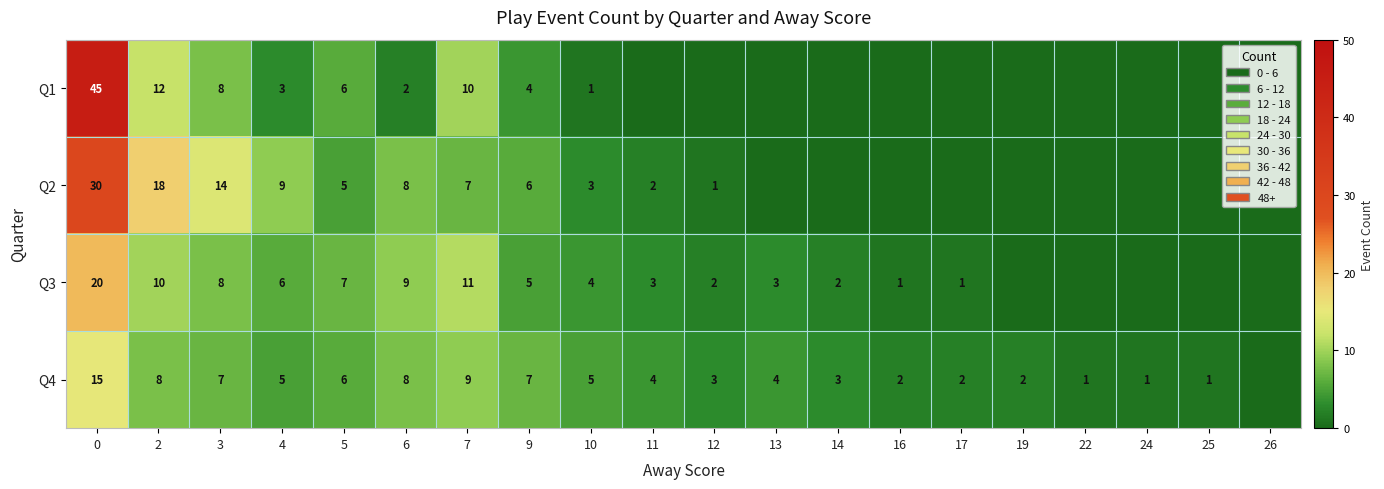

What is the difference between the Q4 values at 5 and 16?

4